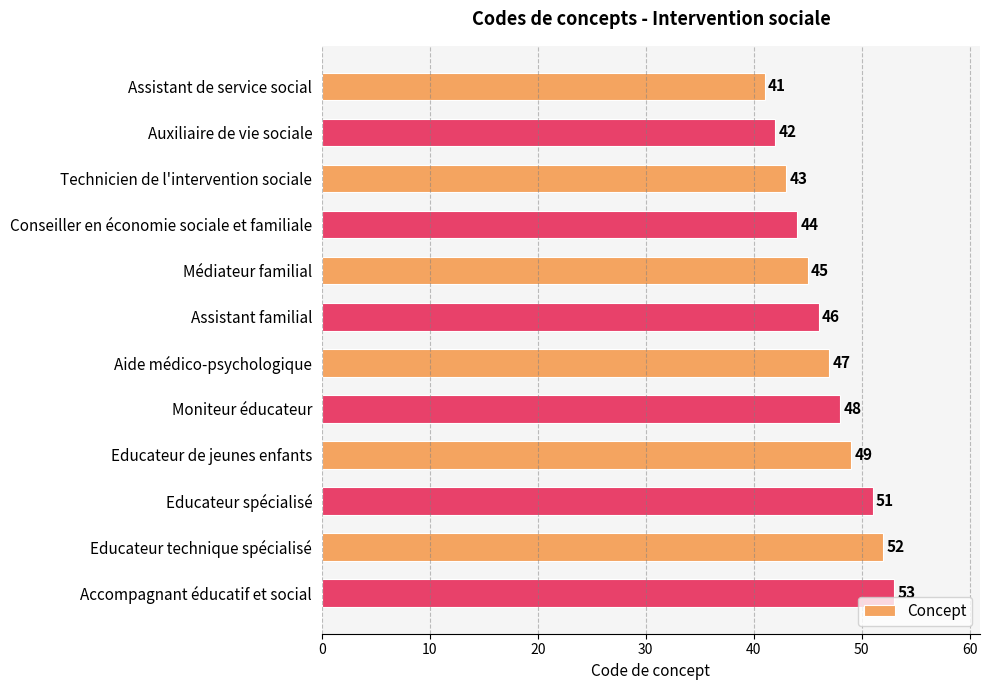

The chart shows a value of 52 at Educateur technique spécialisé. True or false?

True